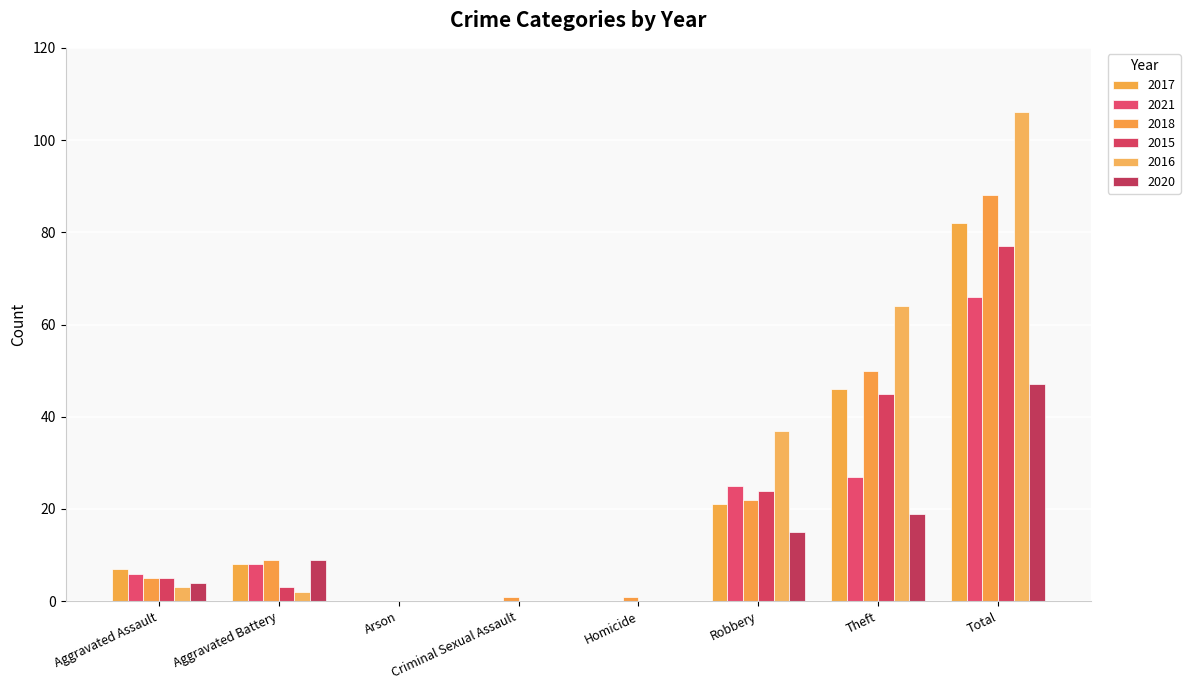

How many data points does each series have?

8